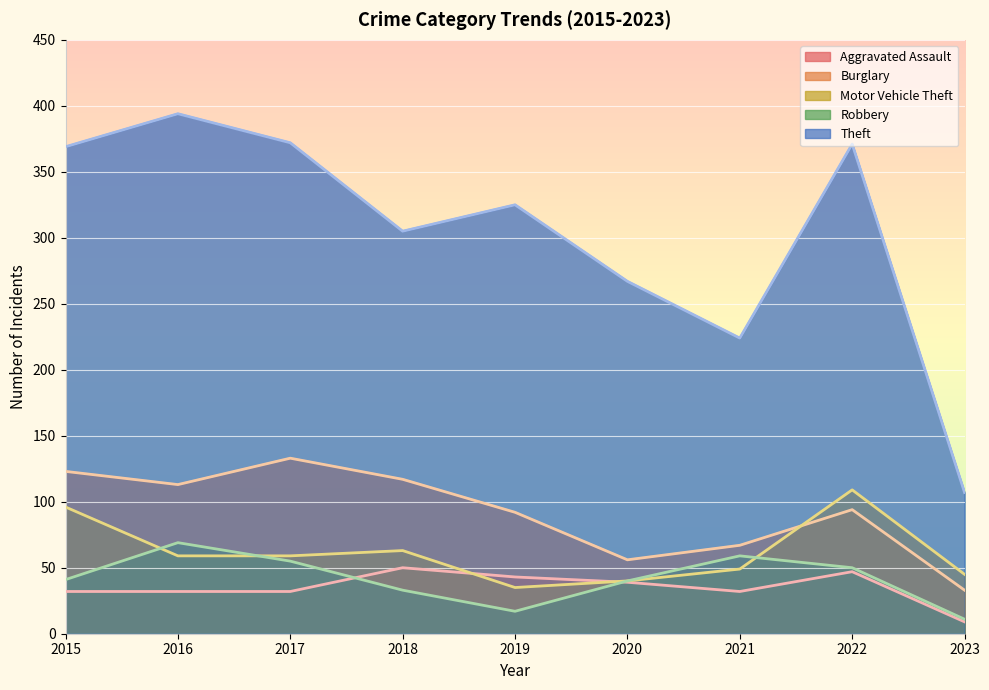

Reading right to left, extract all data points from this chart.

Aggravated Assault: 2023=9	2022=47	2021=32	2020=39	2019=43	2018=50	2017=32	2016=32	2015=32
Burglary: 2023=33	2022=94	2021=67	2020=56	2019=92	2018=117	2017=133	2016=113	2015=123
Motor Vehicle Theft: 2023=45	2022=109	2021=49	2020=40	2019=35	2018=63	2017=59	2016=59	2015=96
Robbery: 2023=11	2022=50	2021=59	2020=40	2019=17	2018=33	2017=55	2016=69	2015=41
Theft: 2023=107	2022=371	2021=224	2020=267	2019=325	2018=305	2017=372	2016=394	2015=369